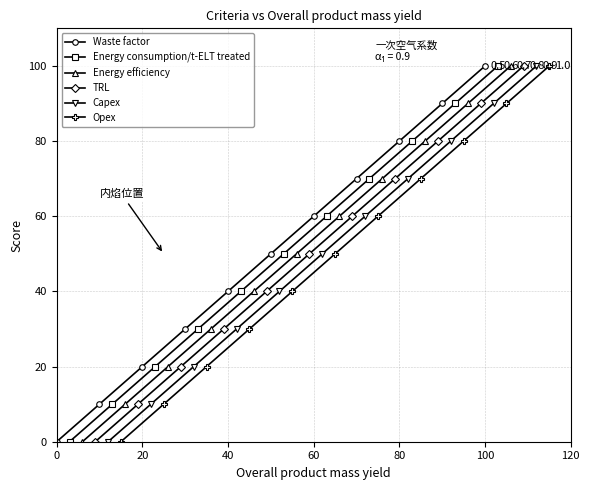

What is the value of the Energy efficiency point at the 8th from the left?

70